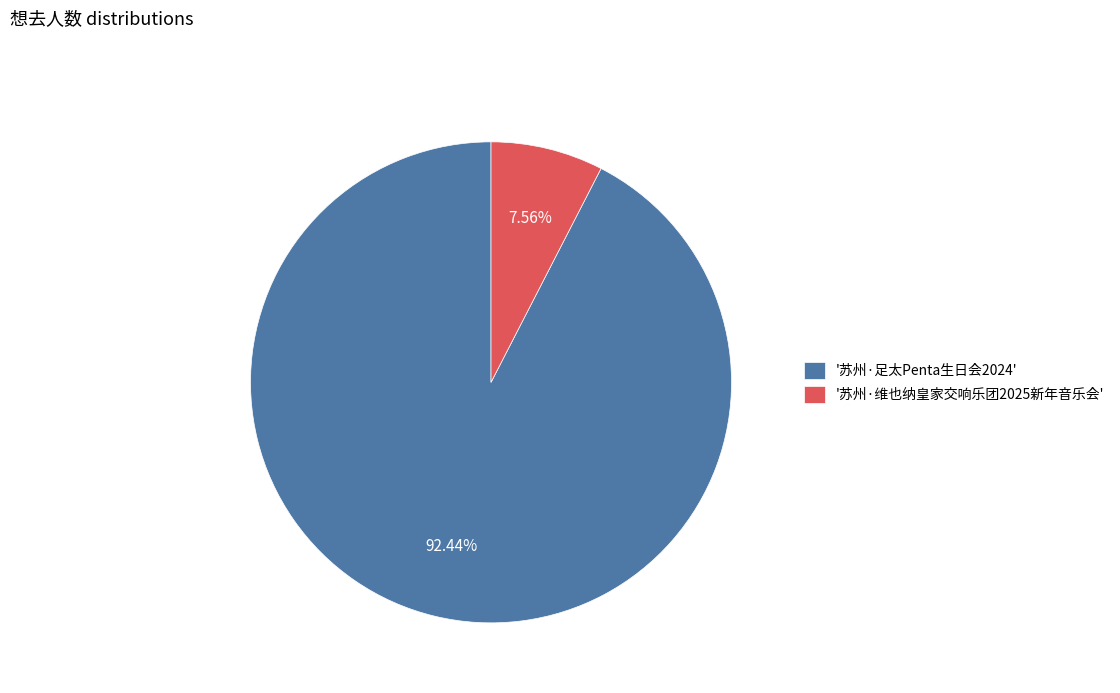

How many slices are in this pie chart?

2